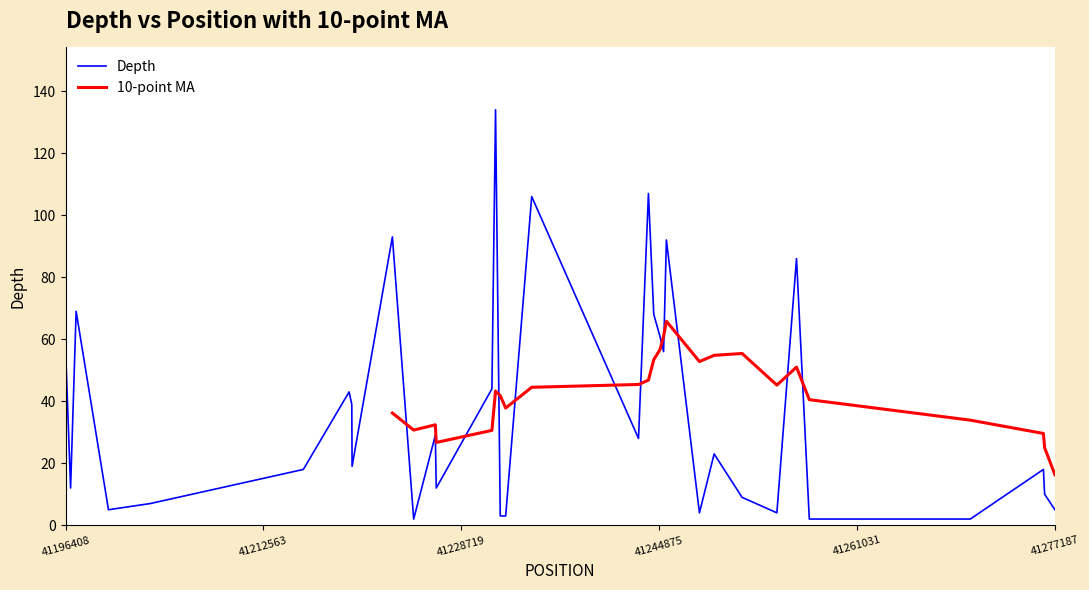

The Depth series shows 21 at 41196408. True or false?

False